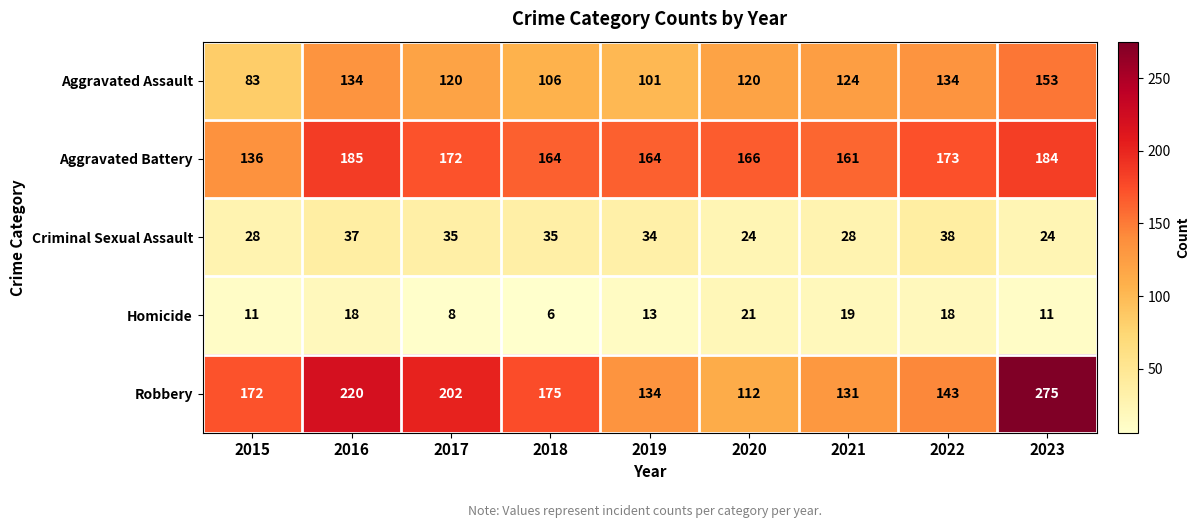

At which category is the sum across all series the highest?

2023